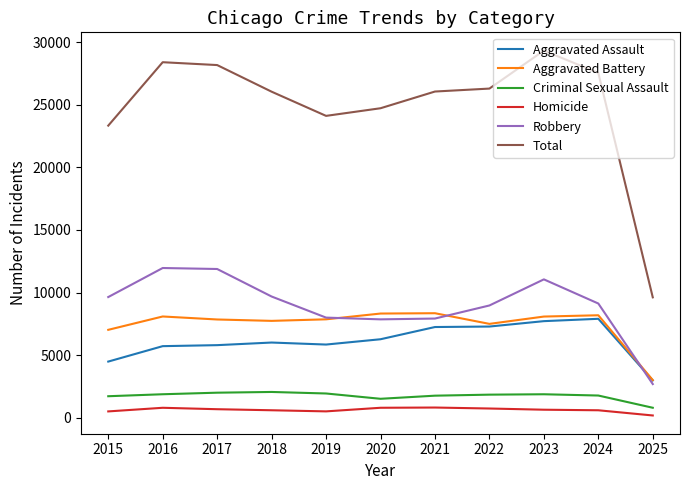

True or false: Total and Robbery intersect in this chart.

False